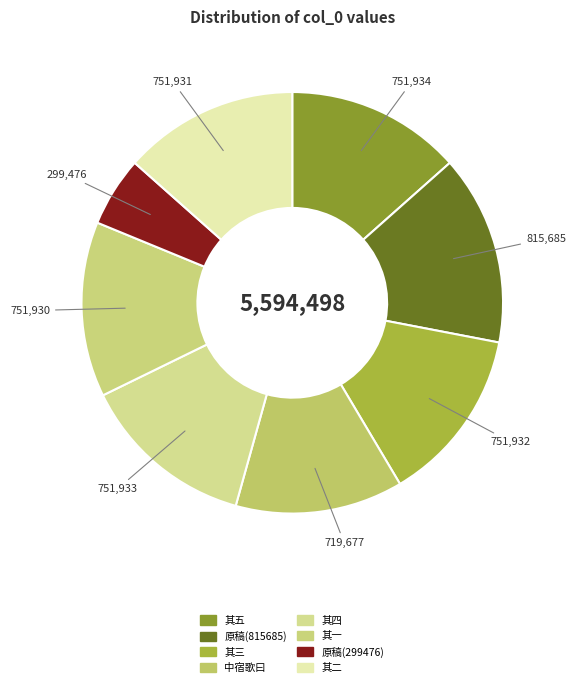

How many segments does this pie chart have?

8